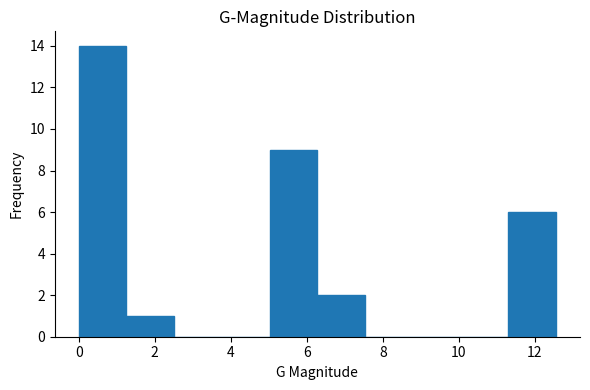

Which range on the x-axis has the tallest bar?

0.0 to 1.2